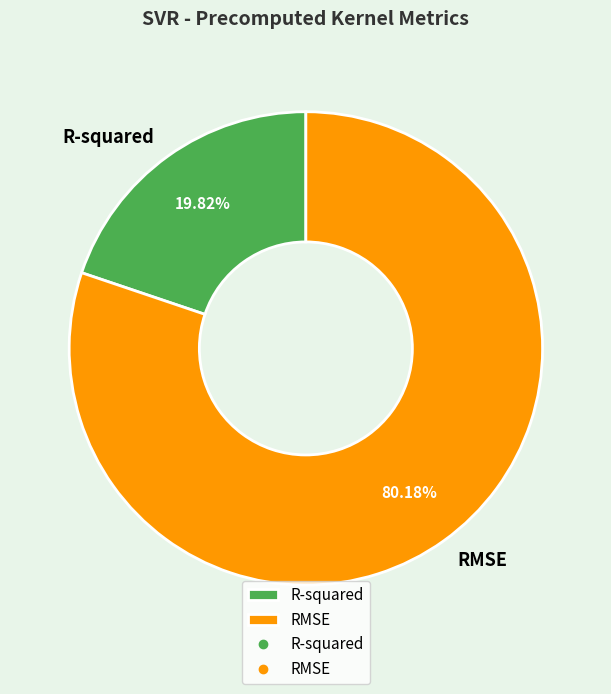

What portion of the pie excludes R-squared?

80.2%